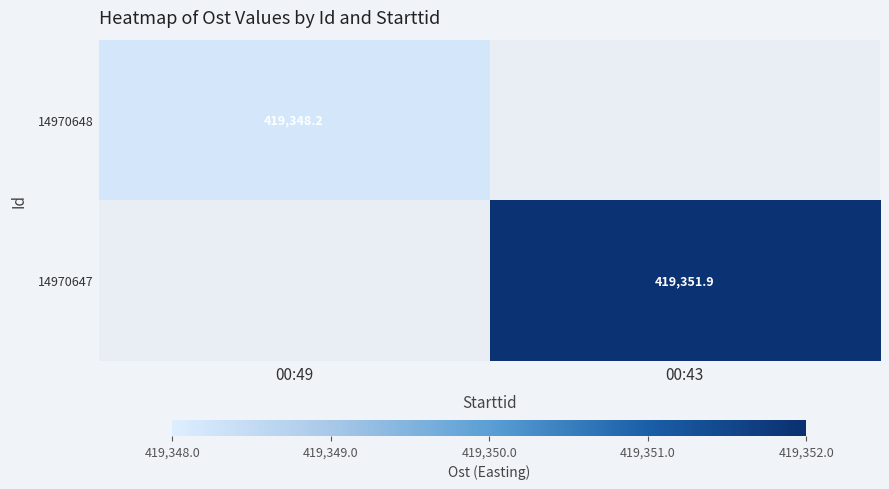

Between 00:49 and 00:43, which is larger?

00:43